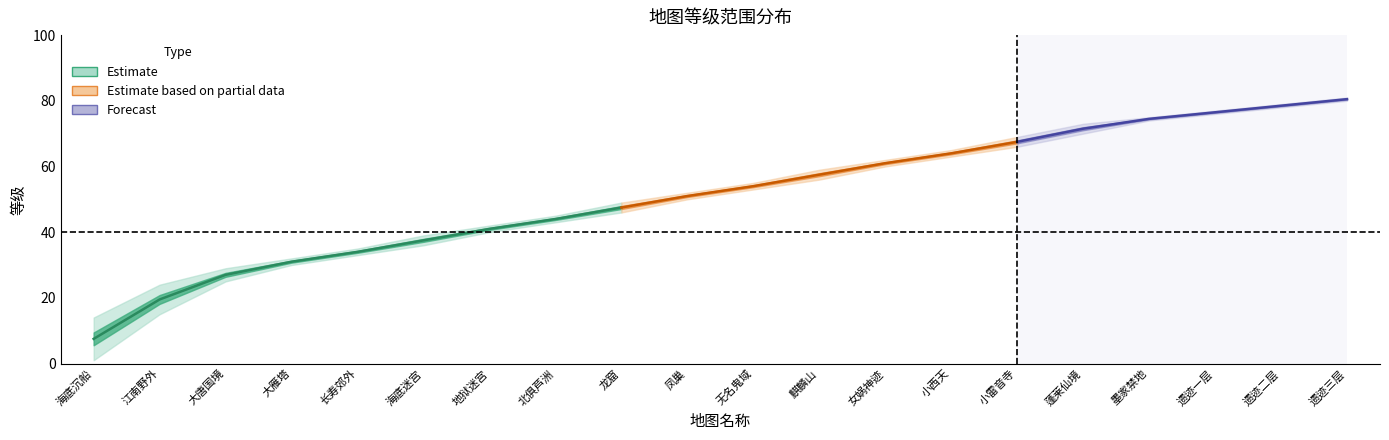

True or false: 等级上限 has more than 2 interior local peaks.

False